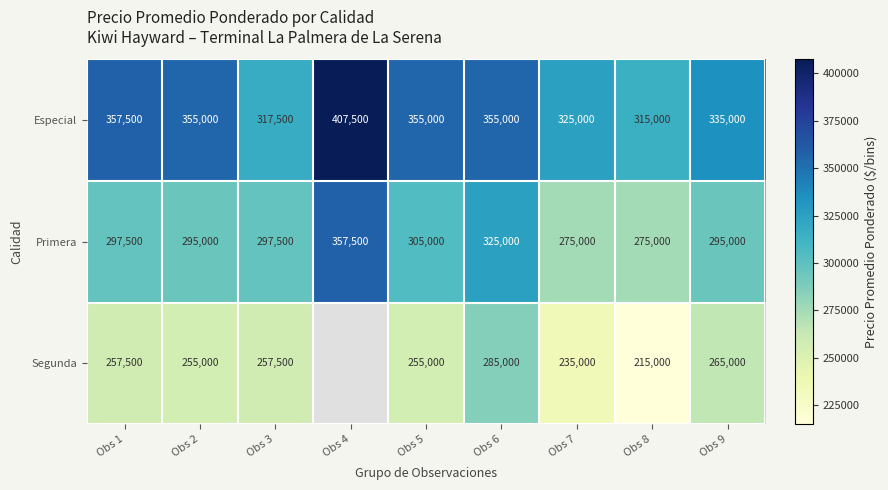

What is the spread (max minus min) of values at Obs 2?

100000